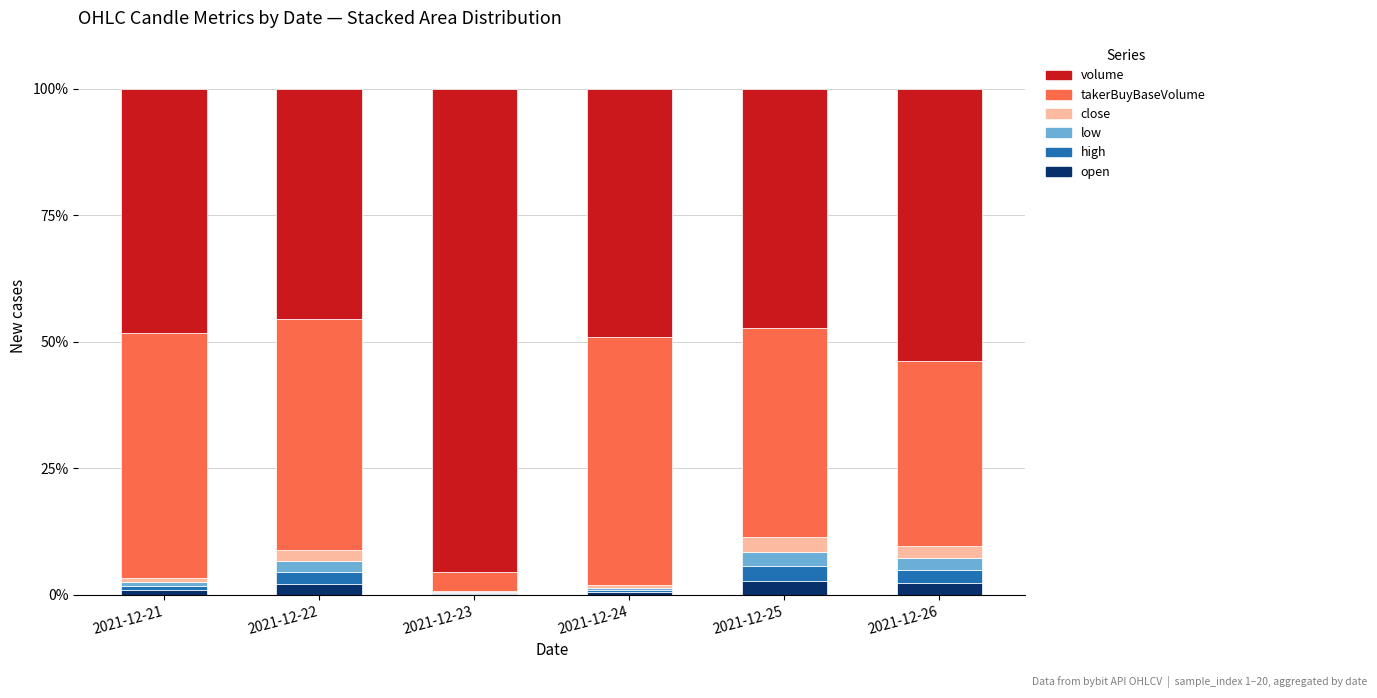

True or false: open has a value of 0.5 at 2021-12-24.

True